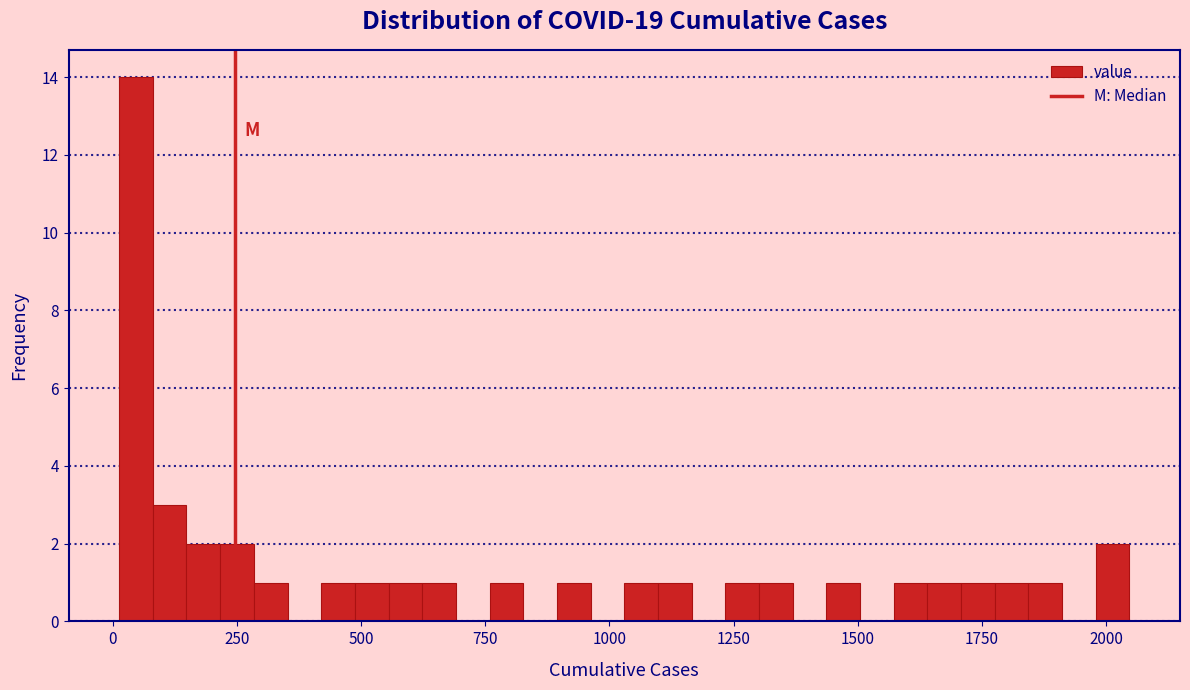

Around what value on the x-axis is the tallest bar? Give the approximate position of its centre, as read against the axis.

50